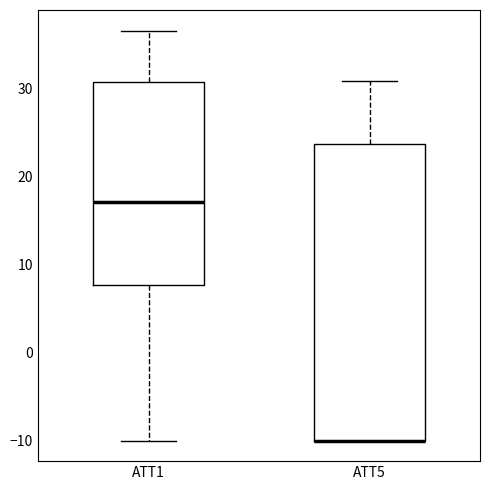

Where does the median line of the box for ATT1 sit on the y-axis? The values are not printed on the chart, so give them approximately, as read against the axis.

17